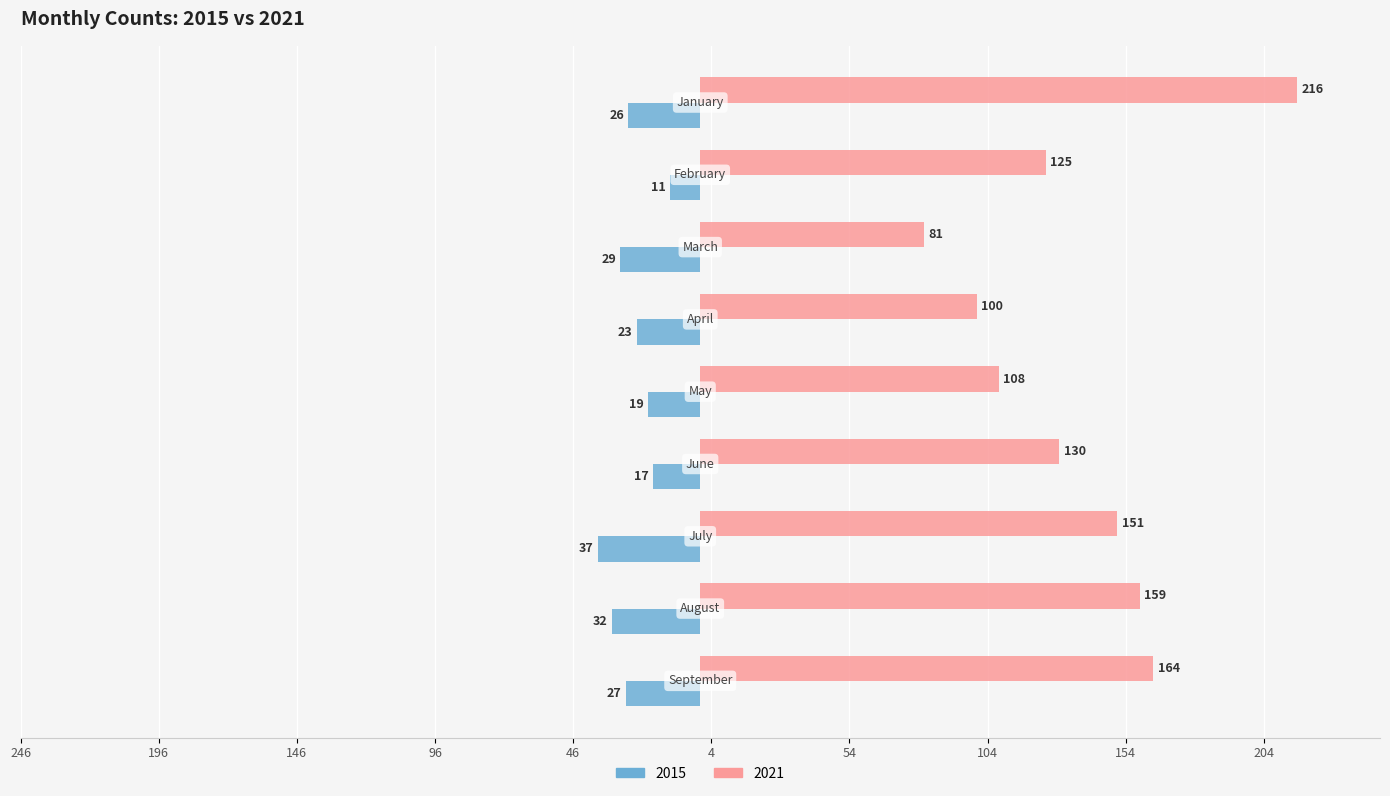

What are all the series names shown in the legend?

2015, 2021